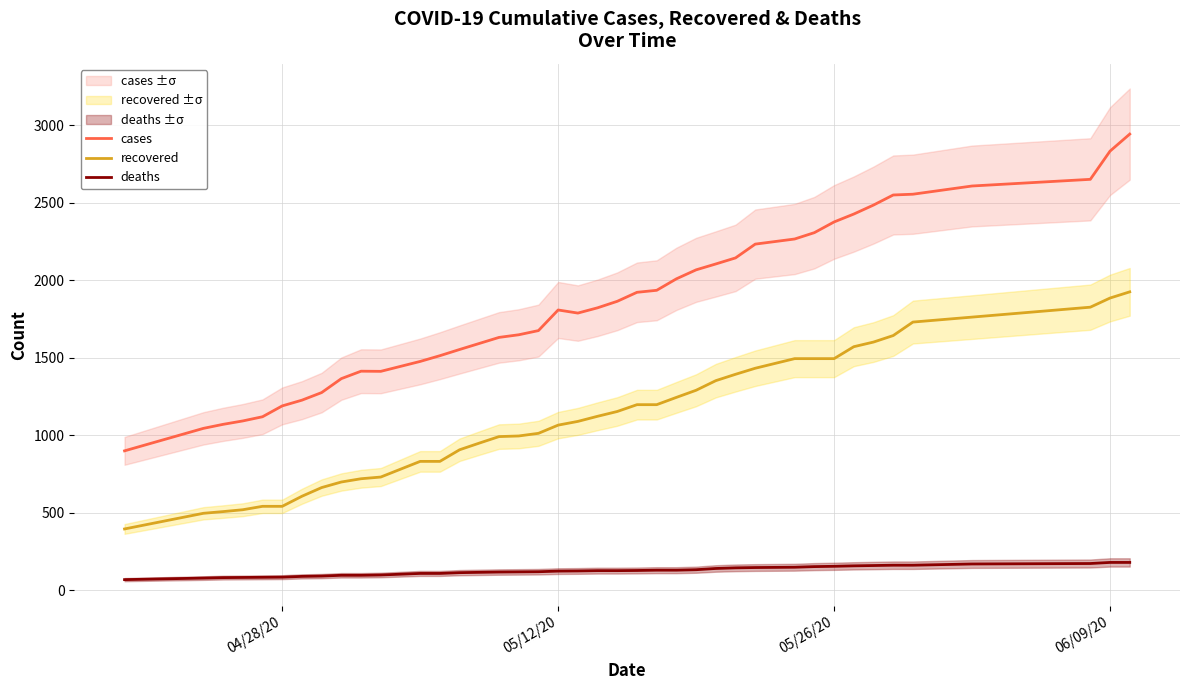

At how many categories does at least one series exceed 1839?

19